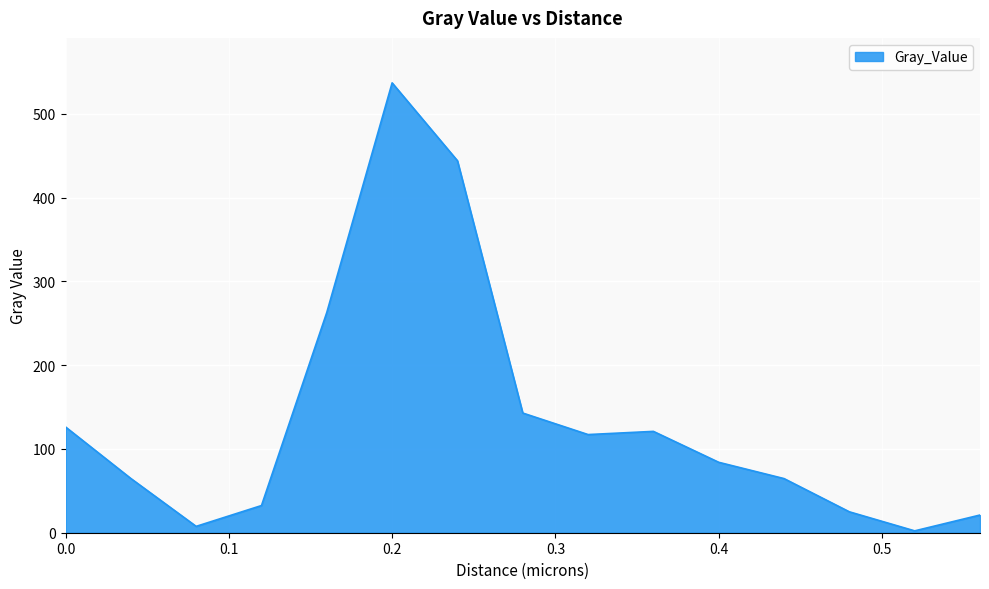

Does the chart have visible grid lines?

Yes